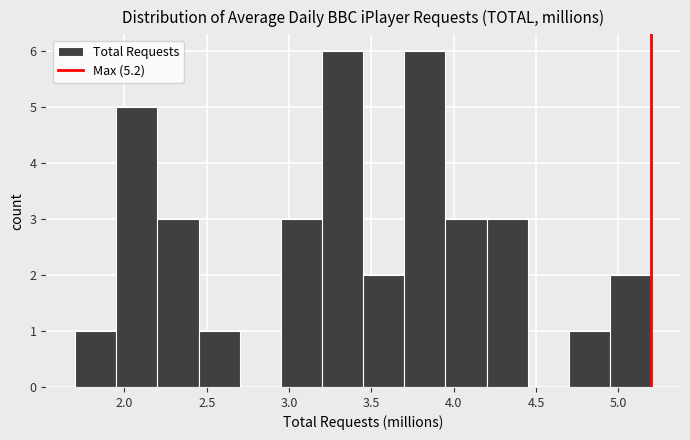

Reading left to right, transcribe this chart: for each bar, give the range it covers on the x-axis and its height. The values are not printed on the chart, so give them approximately, as read against the axis.

1.70 to 1.95: 1
1.95 to 2.20: 5
2.20 to 2.45: 3
2.45 to 2.70: 1
2.70 to 2.95: 0
2.95 to 3.20: 3
3.20 to 3.45: 6
3.45 to 3.70: 2
3.70 to 3.95: 6
3.95 to 4.20: 3
4.20 to 4.45: 3
4.45 to 4.70: 0
4.70 to 4.95: 1
4.95 to 5.20: 2